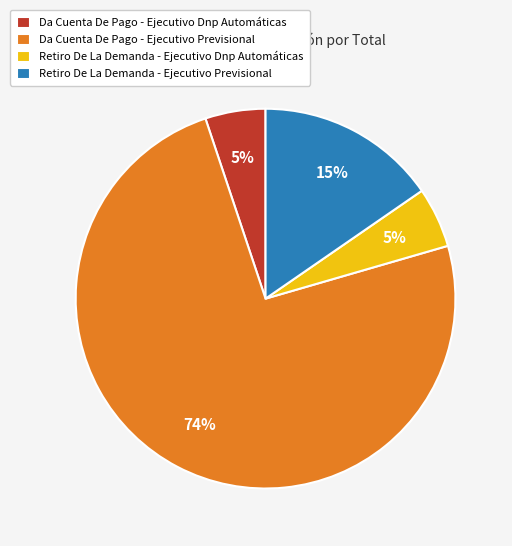

What is the majority slice?

Da Cuenta De Pago - Ejecutivo Previsional